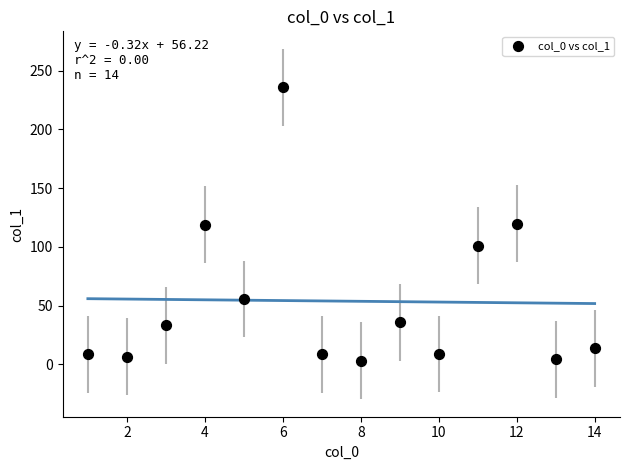

What is the range of Y values (max minus min)?

232.9